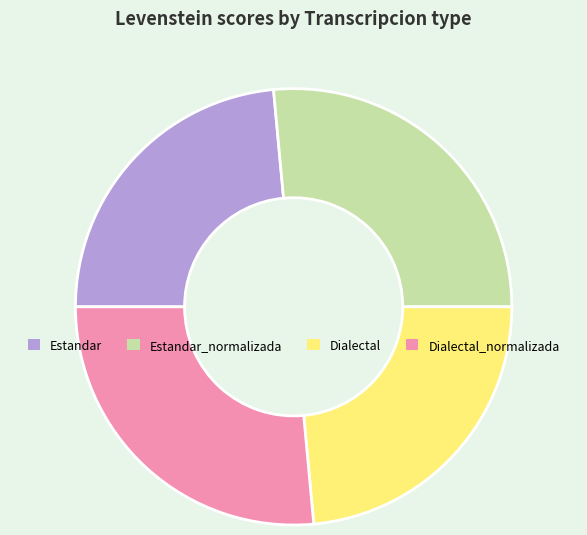

How many segments does this pie chart have?

4